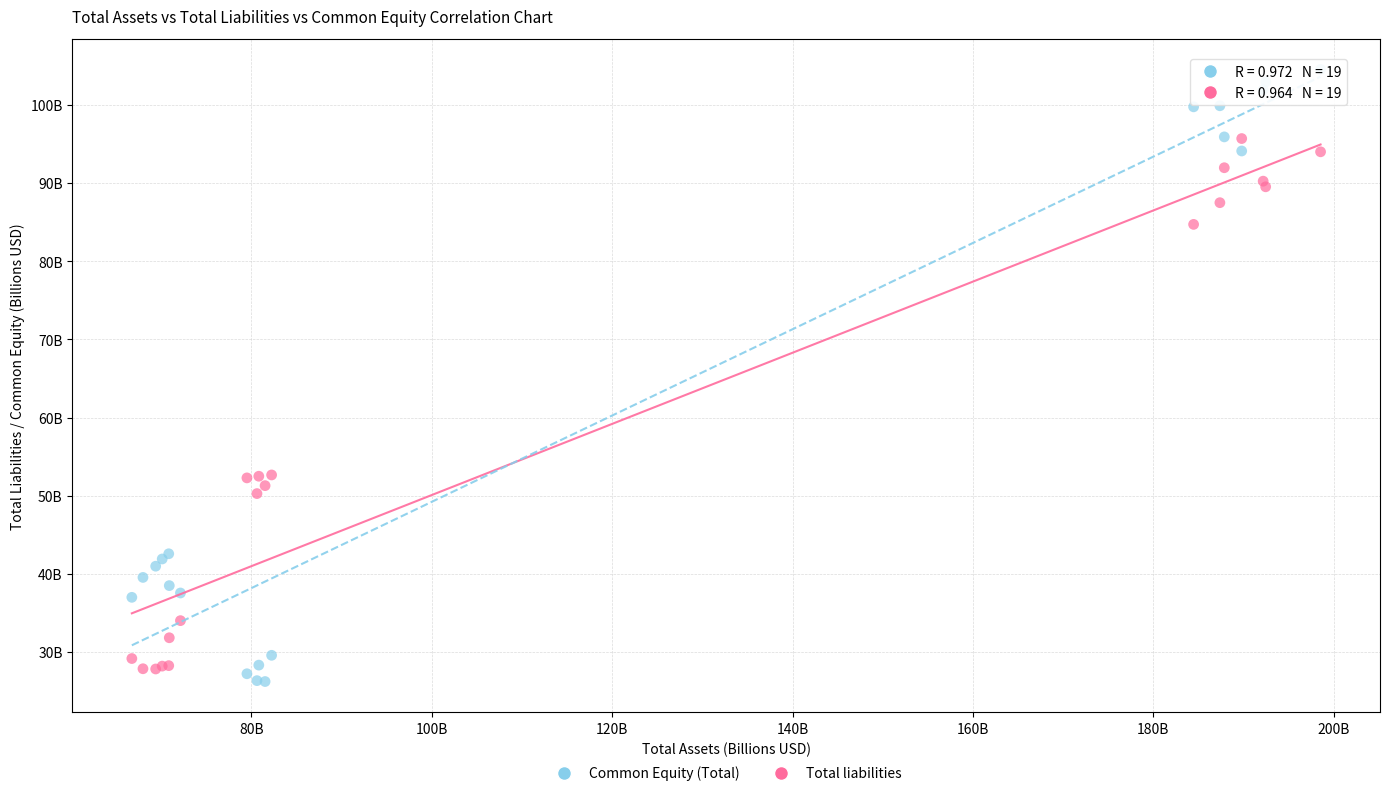

Which series contains the lowest Y value?

Common Equity (Total)